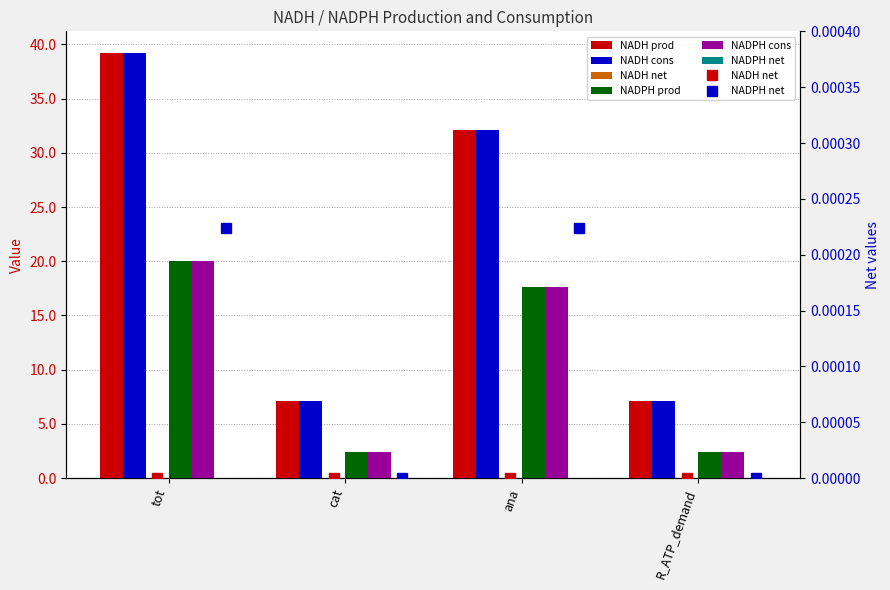

How many data points in NADPH prod are less than 17?

2